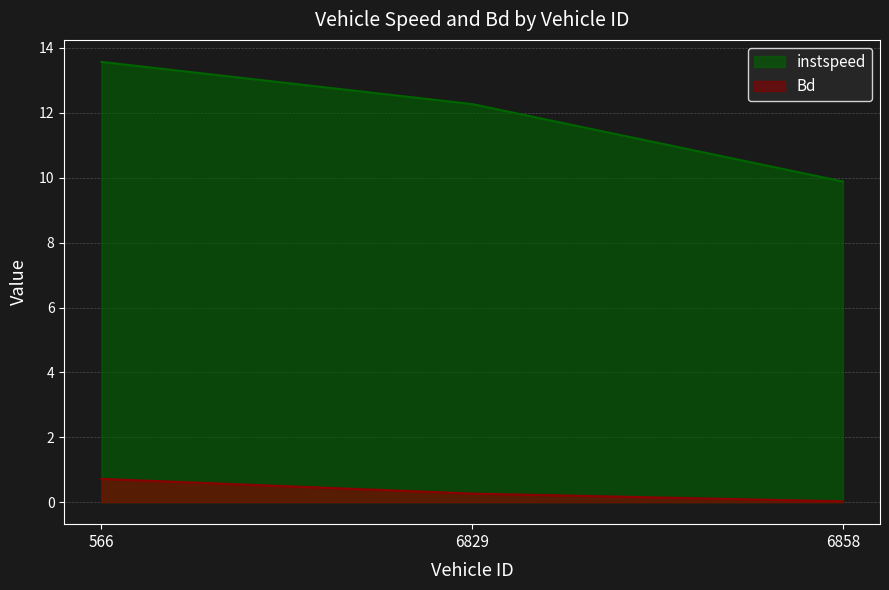

What is the sum of all Bd values?

1.0